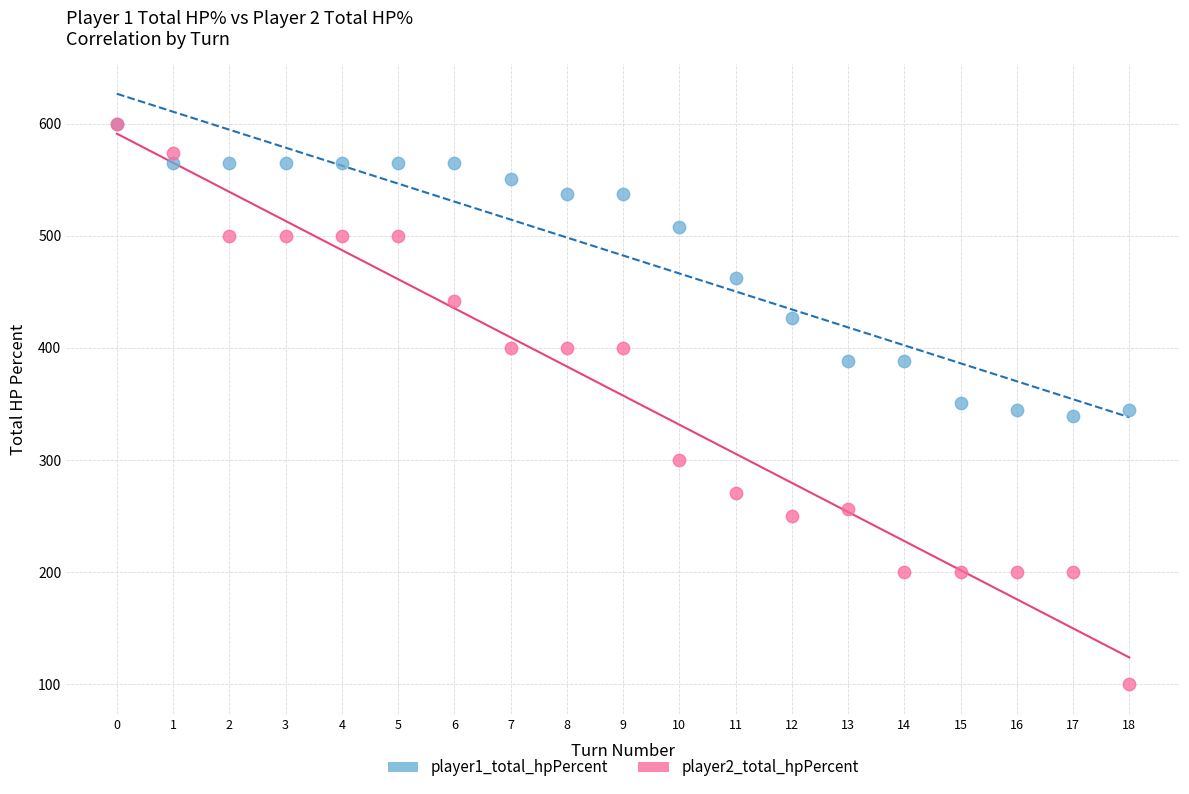

In the player1_total_hpPercent series, what Y value is closest to 469?

462